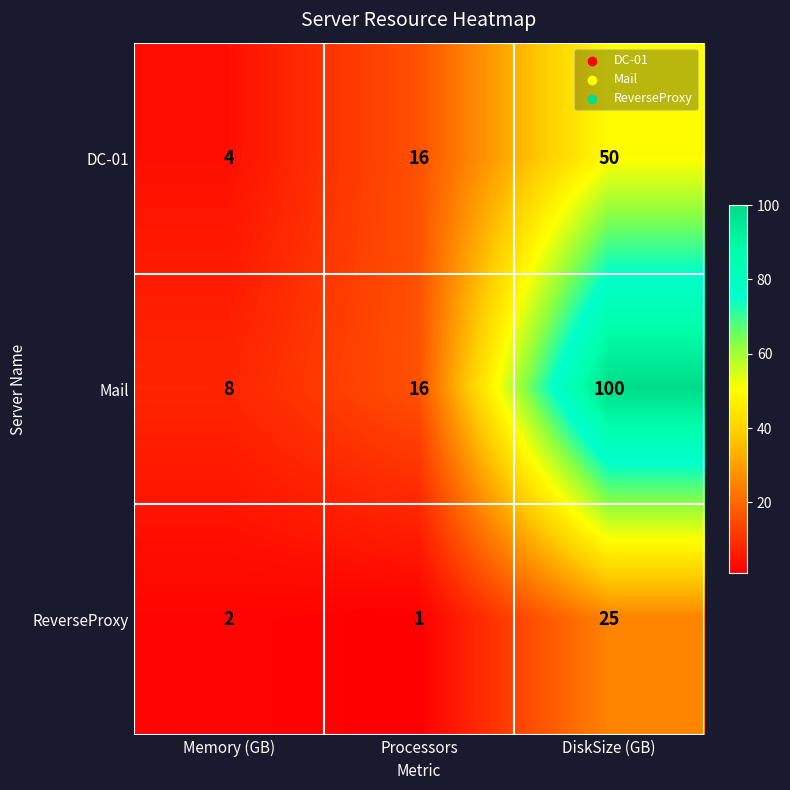

The DC-01 series shows 22 at Processors. True or false?

False